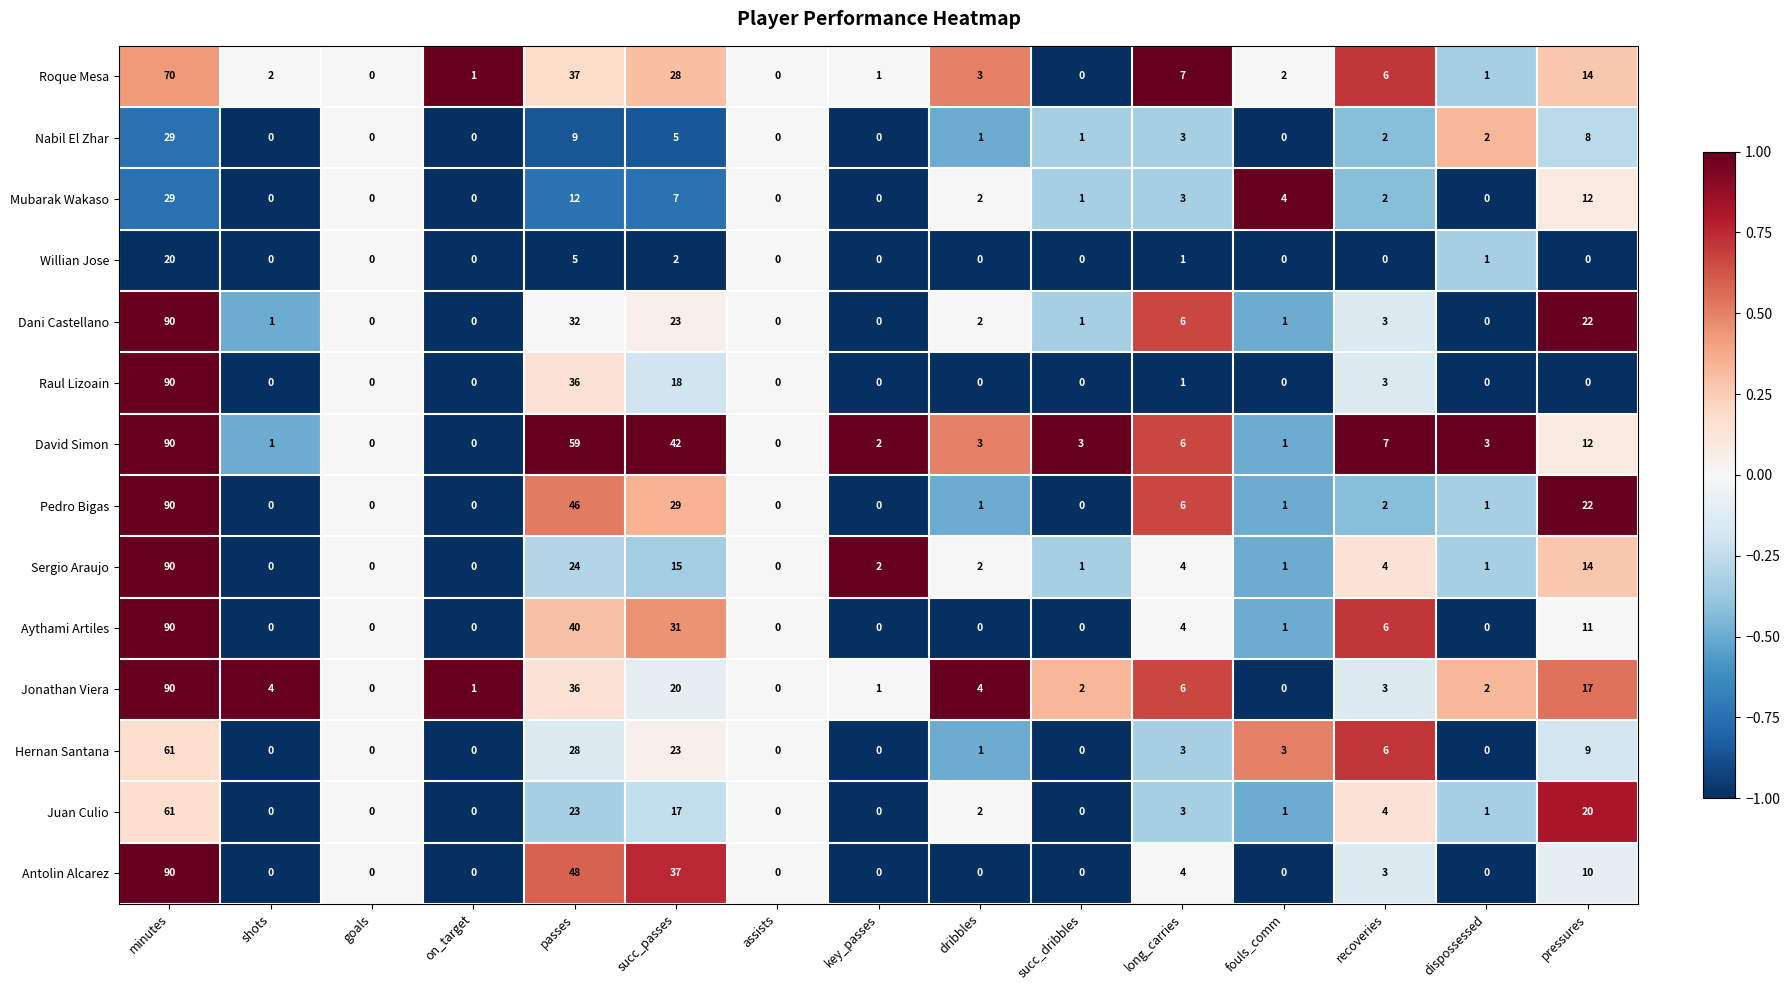

What is the difference between the highest and lowest values at dribbles?

4